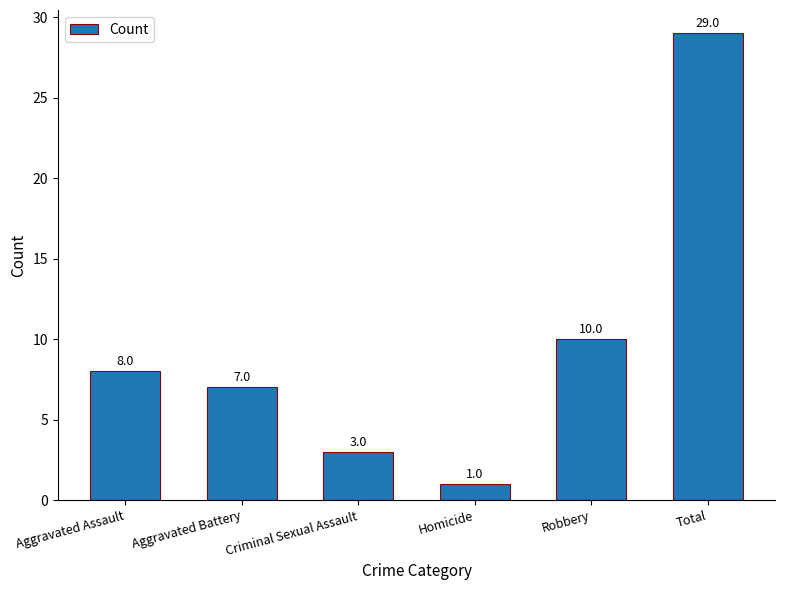

What is the minimum value shown in the chart?

1